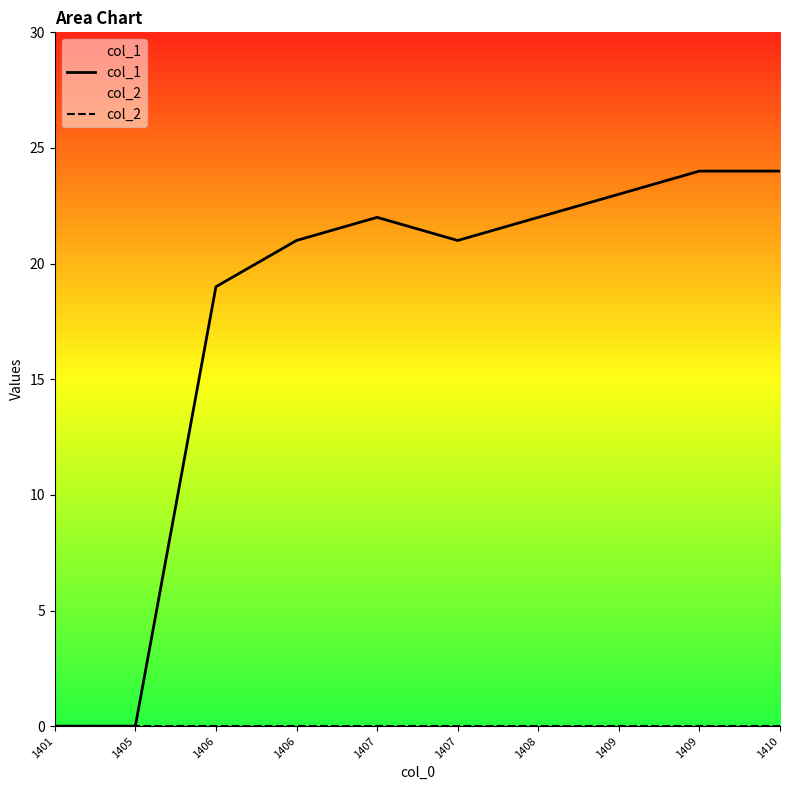

True or false: col_1 and col_2 cross at least once.

False